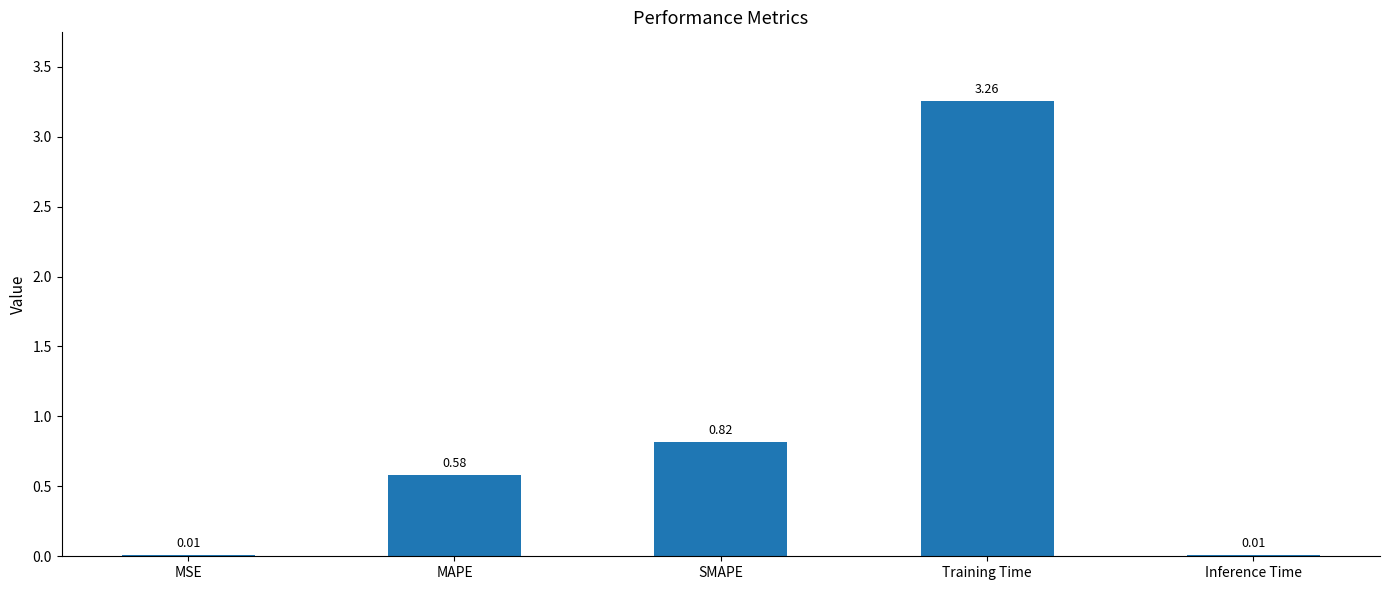

What is the sum of all values?

4.7